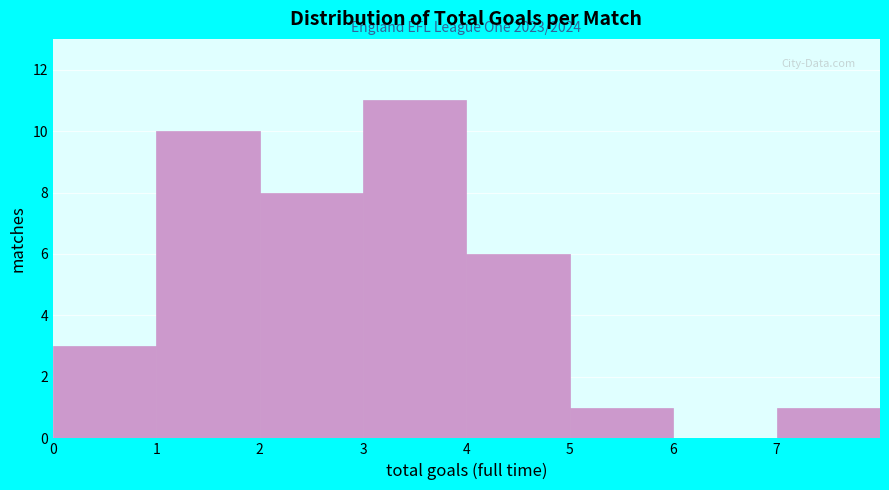

Over which range of the x-axis is the bar tallest?

3 to 4